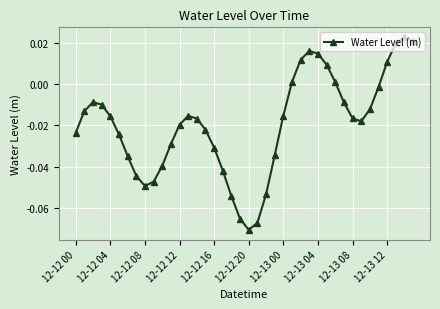

How many points are lower than both their immediate neighbors (excluding endpoints)?

3